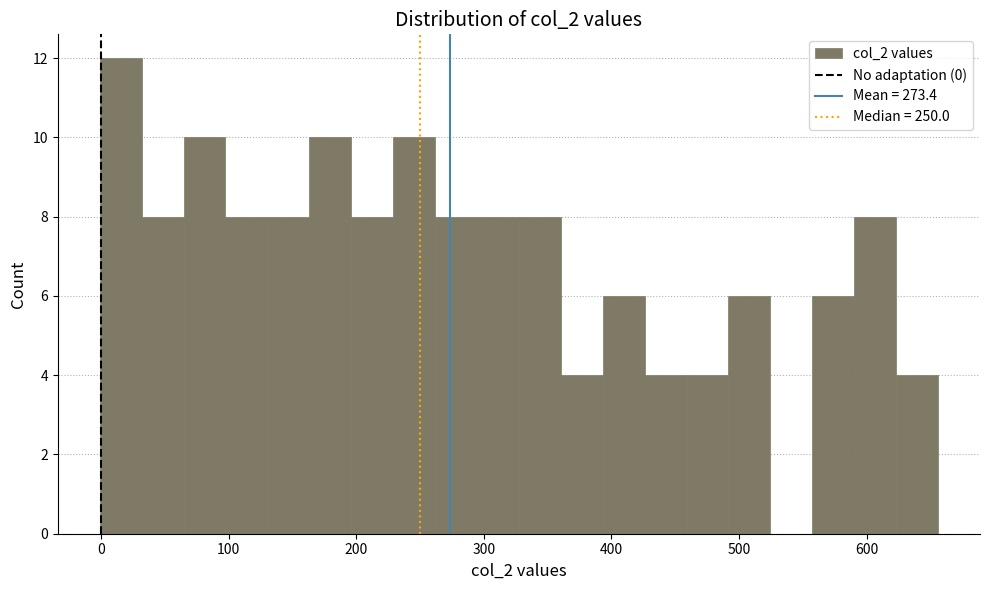

Read against the x-axis, roughly where is the centre of the tallest bar?

20